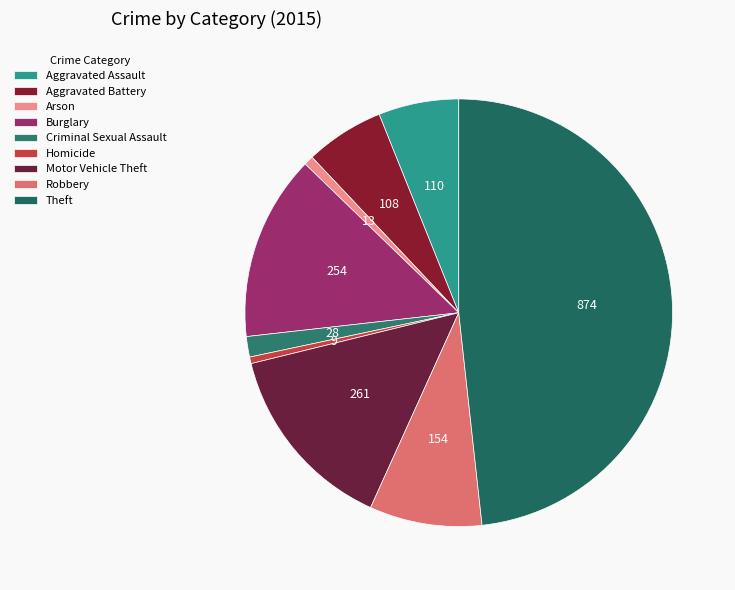

To the nearest percent, what is the average slice percentage?

11%